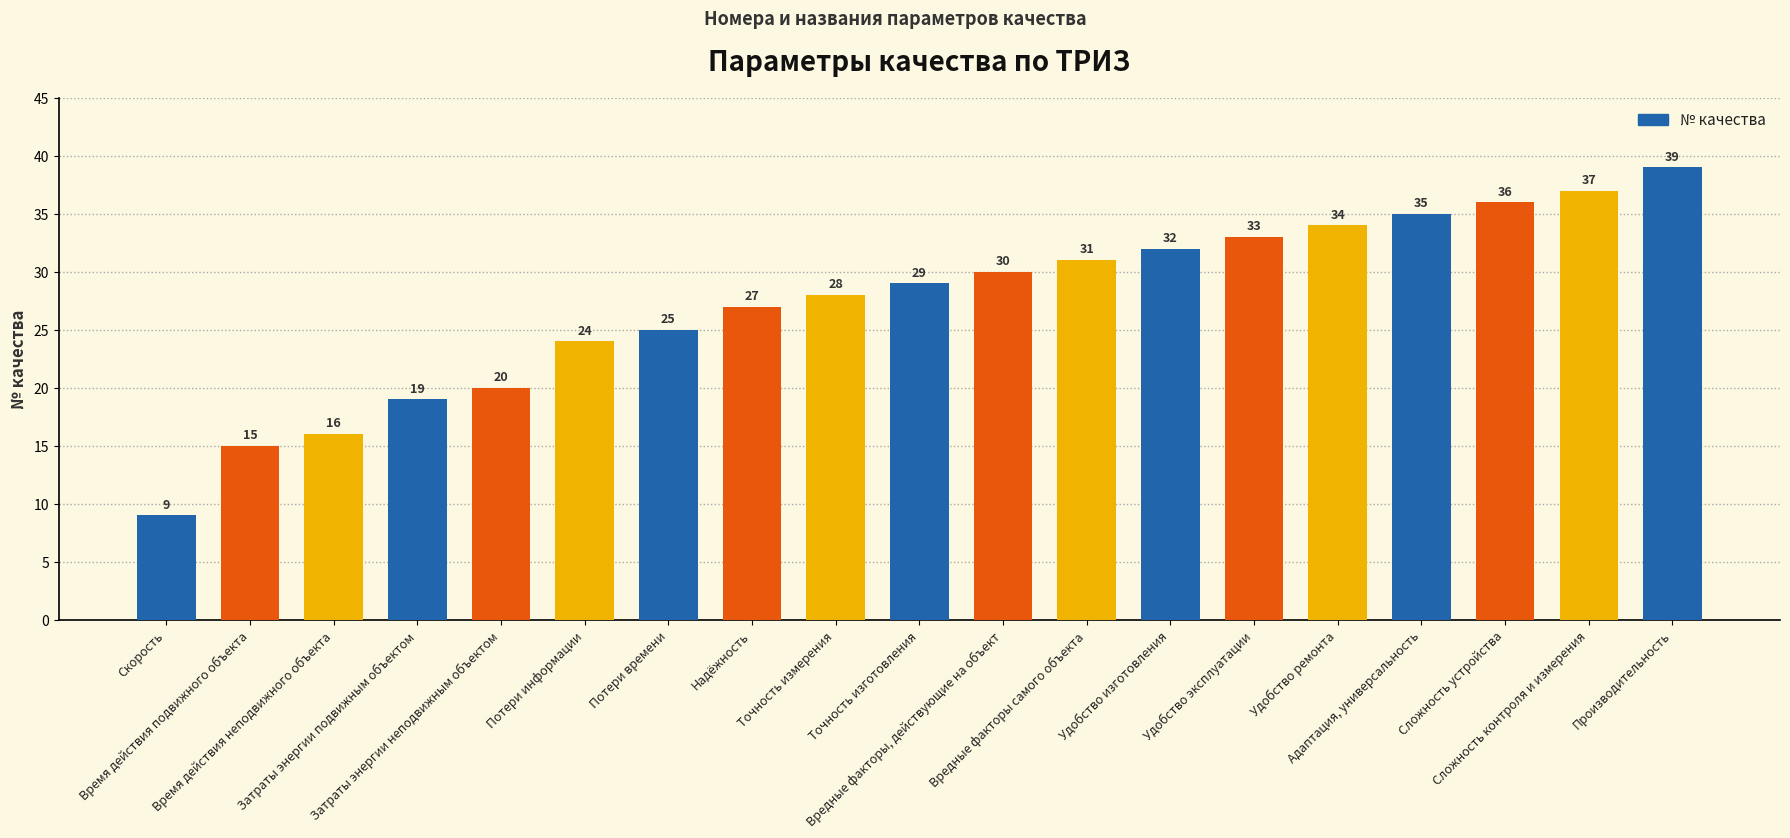

Rank the categories by value from highest to lowest.

Производительность, Сложность контроля и измерения, Сложность устройства, Адаптация, универсальность, Удобство ремонта, Удобство эксплуатации, Удобство изготовления, Вредные факторы самого объекта, Вредные факторы, действующие на объект, Точность изготовления, Точность измерения, Надёжность, Потери времени, Потери информации, Затраты энергии неподвижным объектом, Затраты энергии подвижным объектом, Время действия неподвижного объекта, Время действия подвижного объекта, Скорость